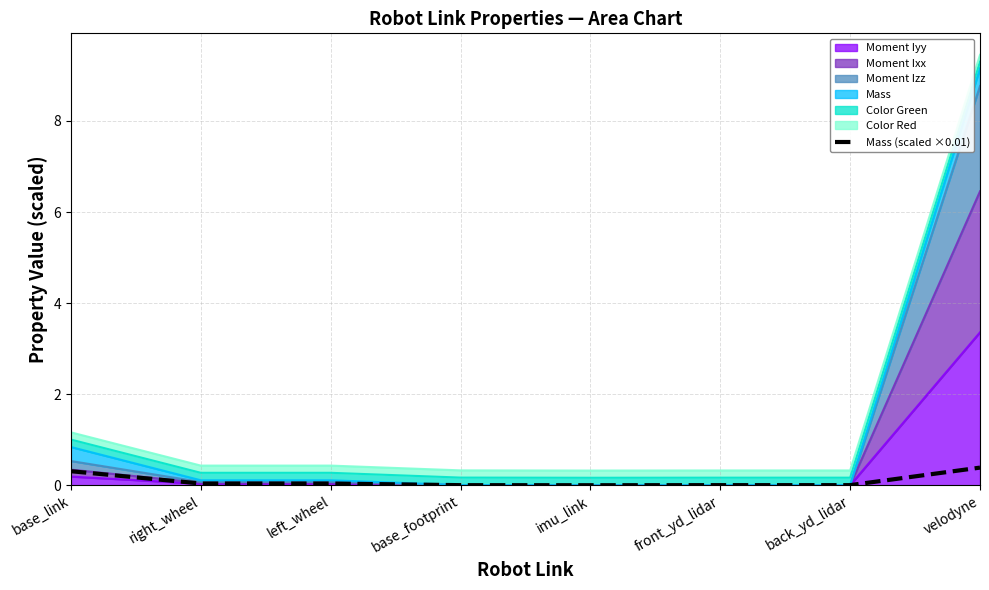

What is the label of the 4th point from the right?

imu_link